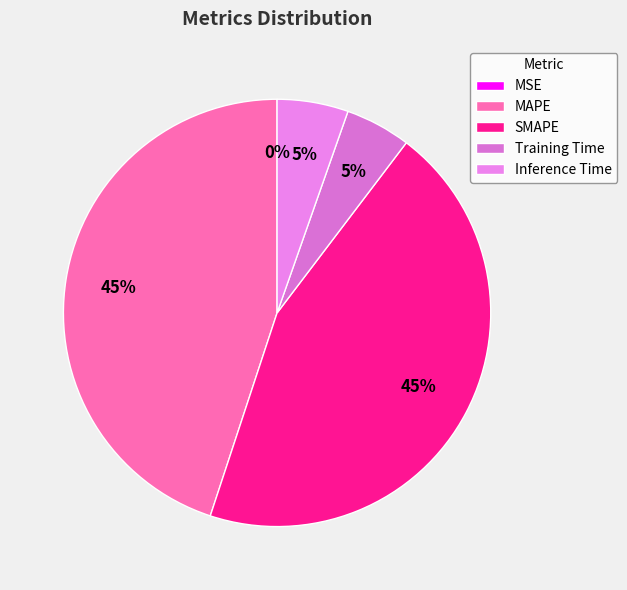

True or false: SMAPE accounts for 33% of the total.

False